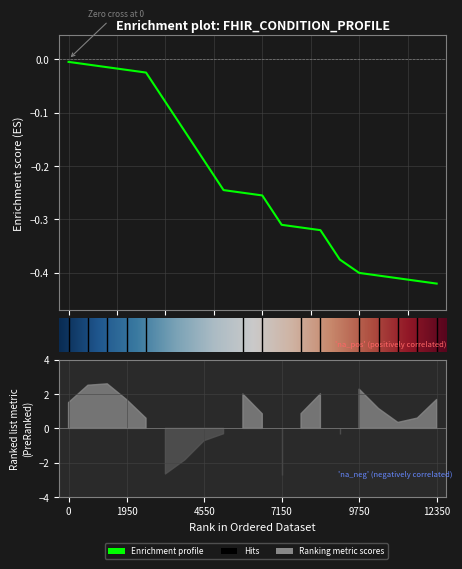

True or false: min_cardinality and max_cardinality intersect in this chart.

False